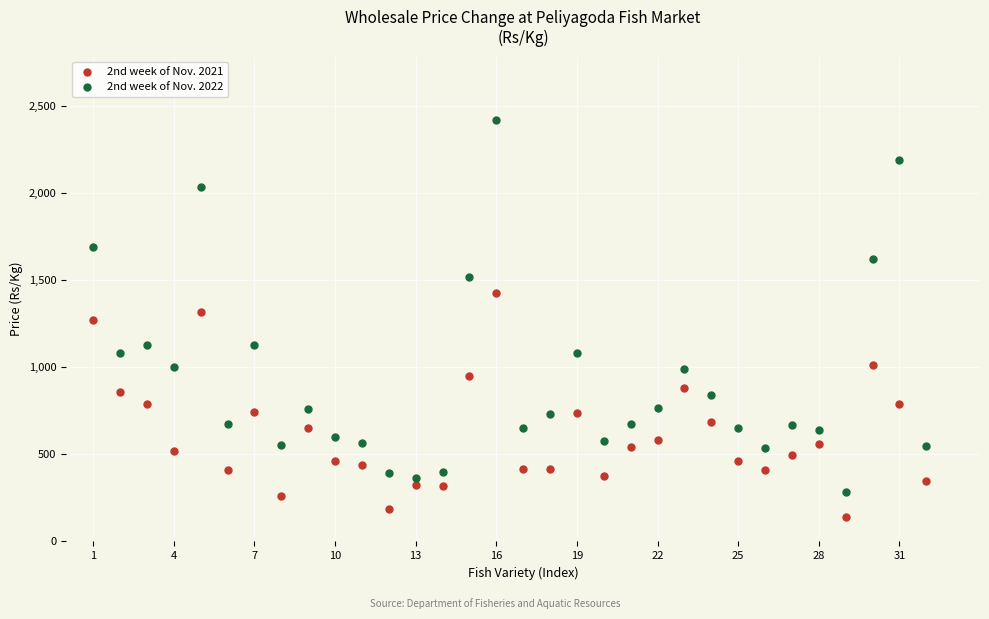

What are all the series names shown in the legend?

2nd week of Nov. 2021, 2nd week of Nov. 2022